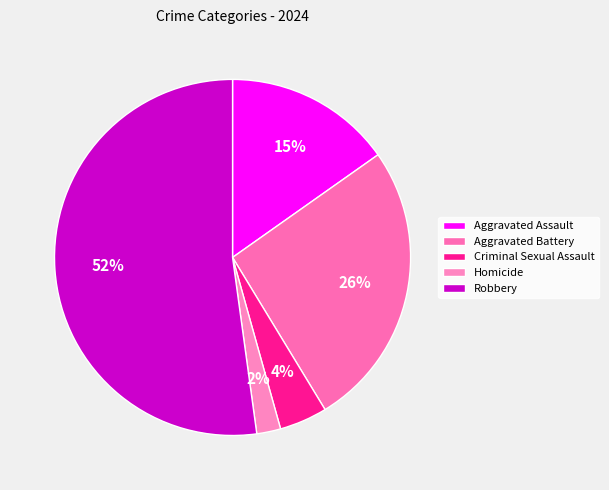

Rank the categories by value from lowest to highest.

Homicide, Criminal Sexual Assault, Aggravated Assault, Aggravated Battery, Robbery